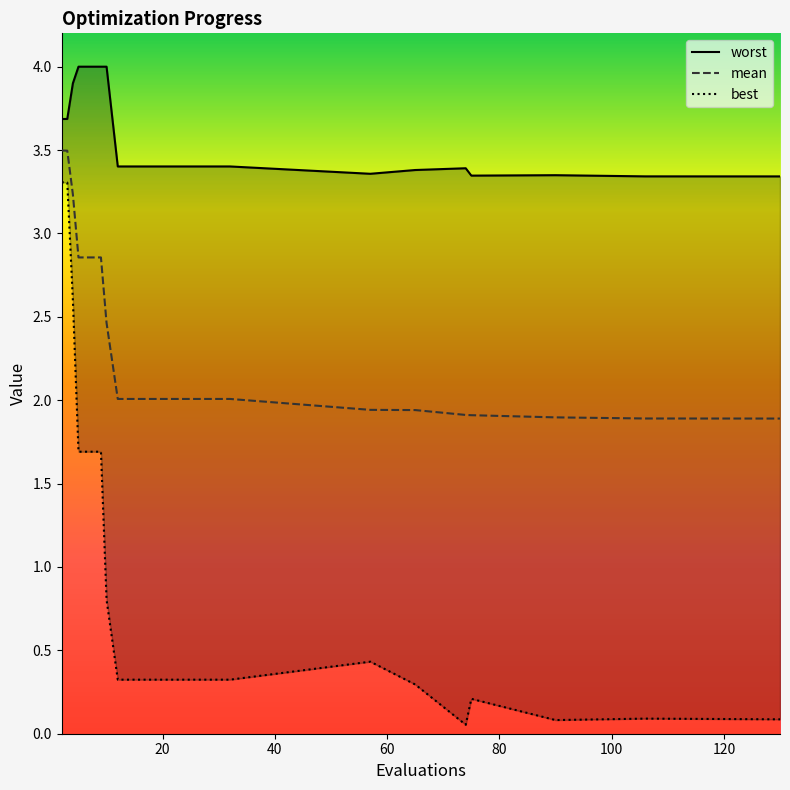

What is the highest value of the mean series?

3.5